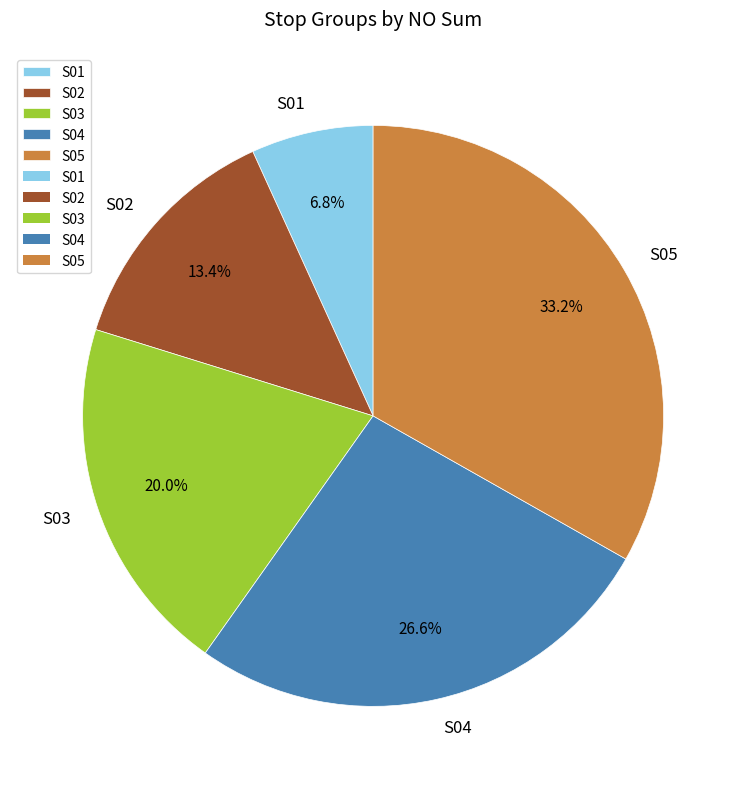

What is the total percentage of S03 and S05?

53.2%